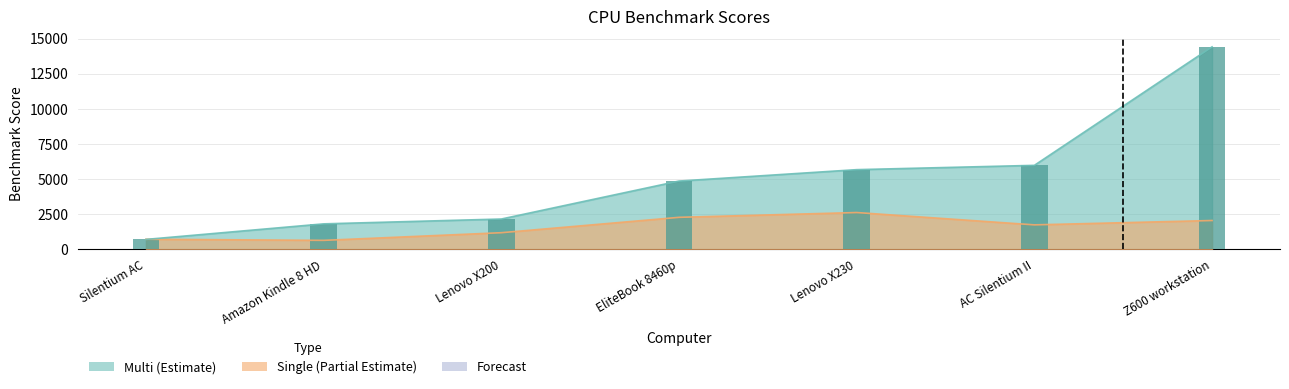

Reading right to left, transcribe all the data shown in this chart.

Single: 2058	1748	2626	2284	1190	645	724
Multi: 14416	5983	5677	4866	2163	1819	712